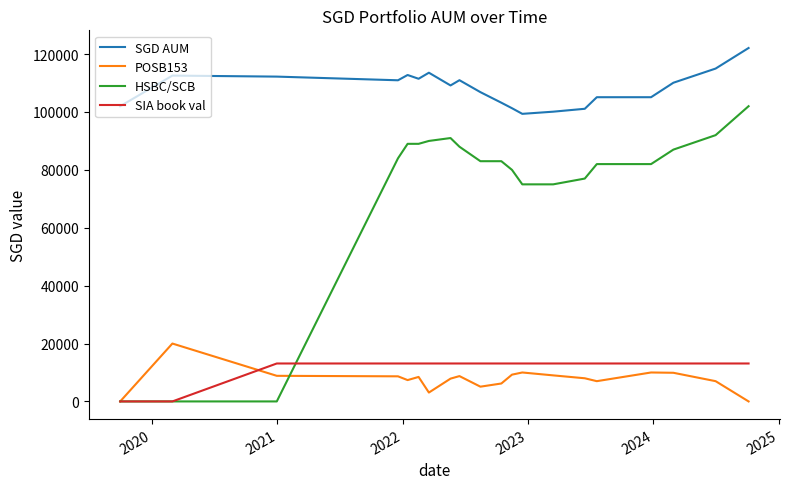

Rank the series by their maximum value, from highest to lowest.

SGD AUM, HSBC/SCB, POSB153, SIA book val